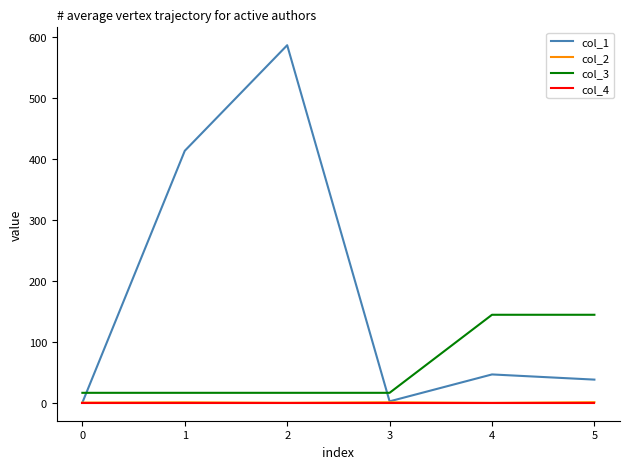

What is the spread (max minus min) of values at 3?

16.0